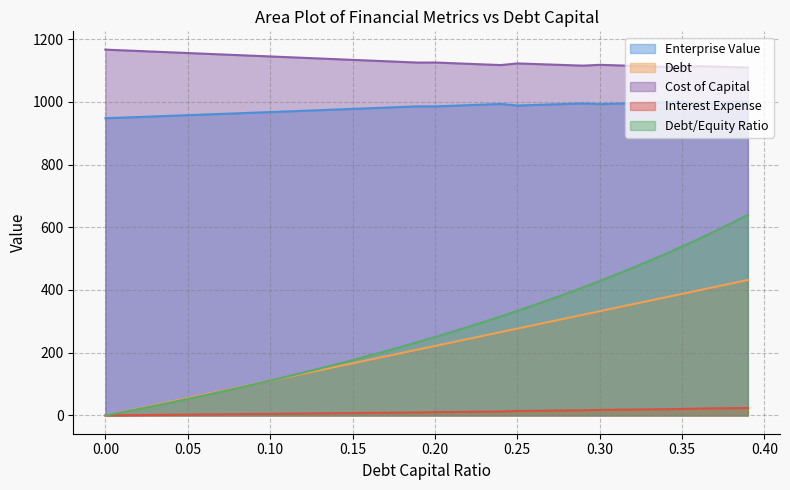

Which series has the largest range (max minus min)?

Debt/Equity Ratio